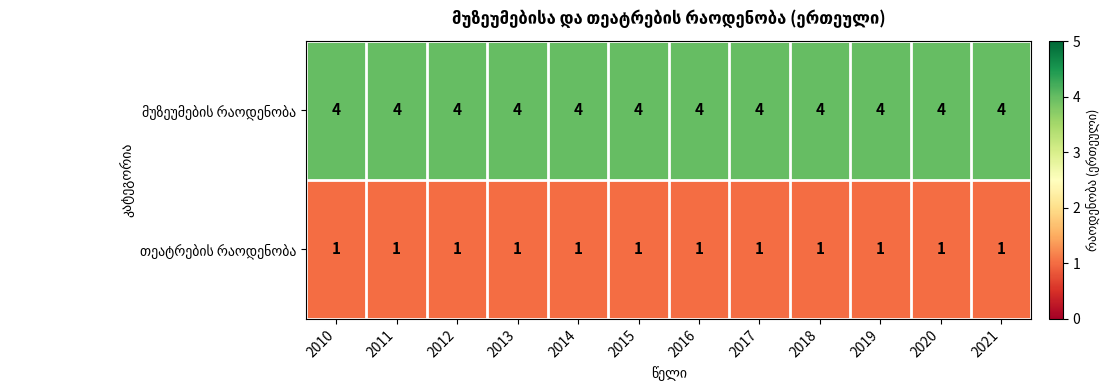

What is the total value across all series at 2021?

5